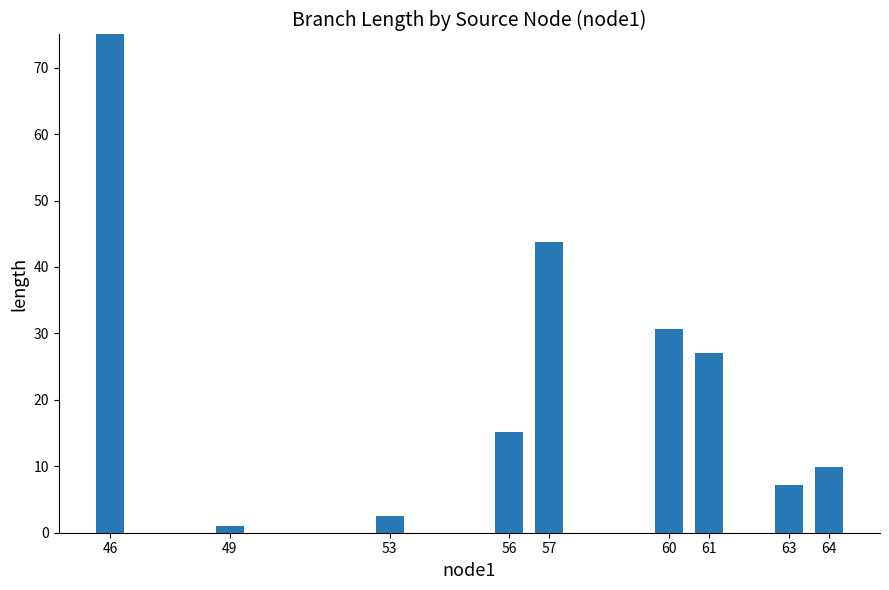

Rank the categories by value from lowest to highest.

49, 53, 63, 64, 56, 61, 60, 57, 46